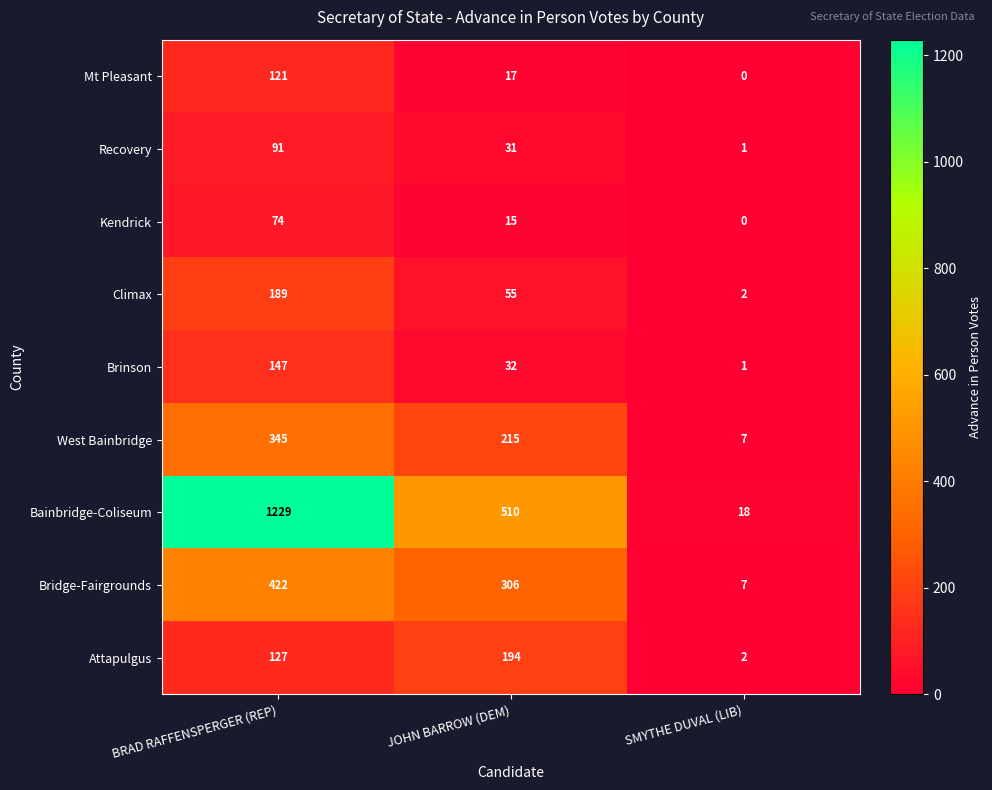

At JOHN BARROW (DEM), list the series in order from smallest to largest.

Kendrick, Mt Pleasant, Recovery, Brinson, Climax, Attapulgus, West Bainbridge, Bridge-Fairgrounds, Bainbridge-Coliseum